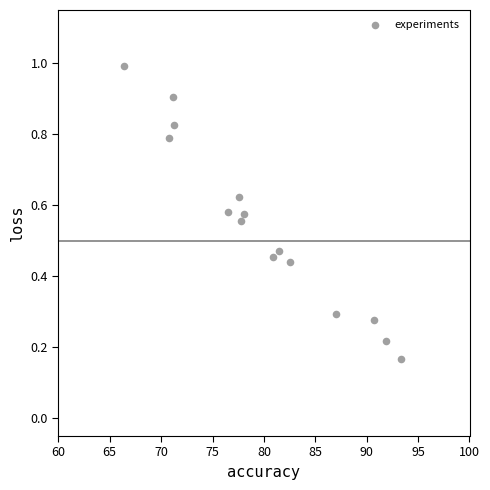

What is the range of X values (max minus min)?

27.0